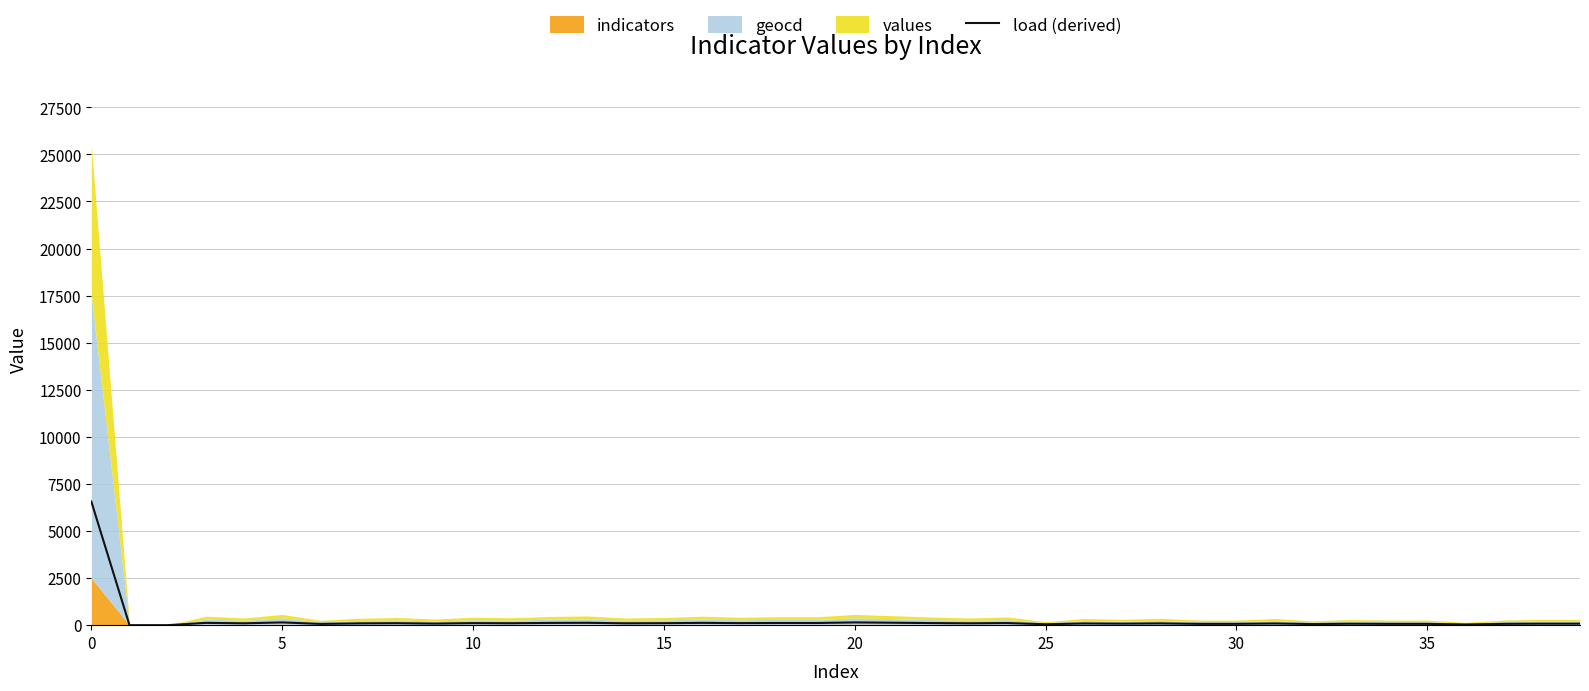

What is the label of the 20th point from the left?

19